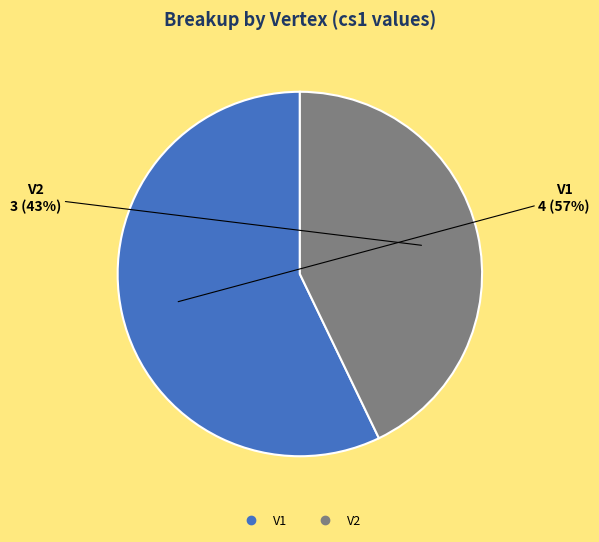

To the nearest percent, what is the average slice percentage?

50%